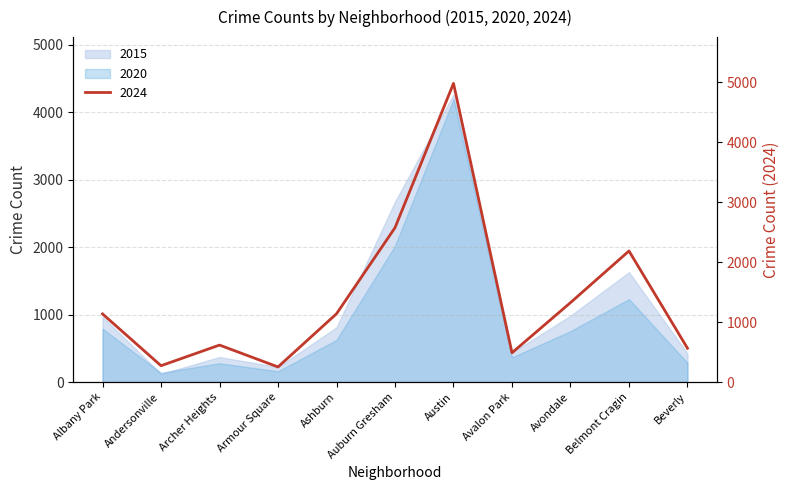

The 2024 series shows 1943 at Belmont Cragin. True or false?

True